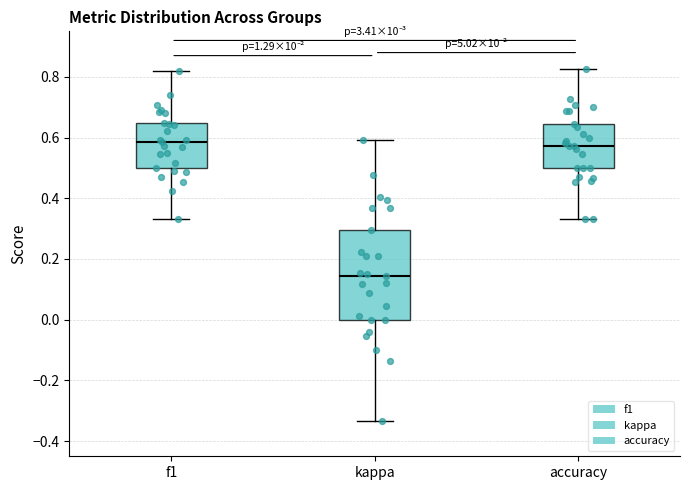

Which box has the lowest median line?

kappa